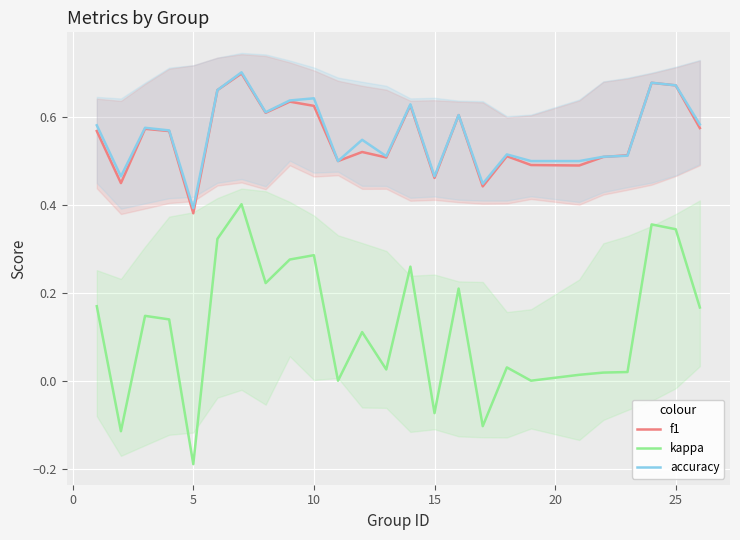

At which label does kappa reach its minimum?

5